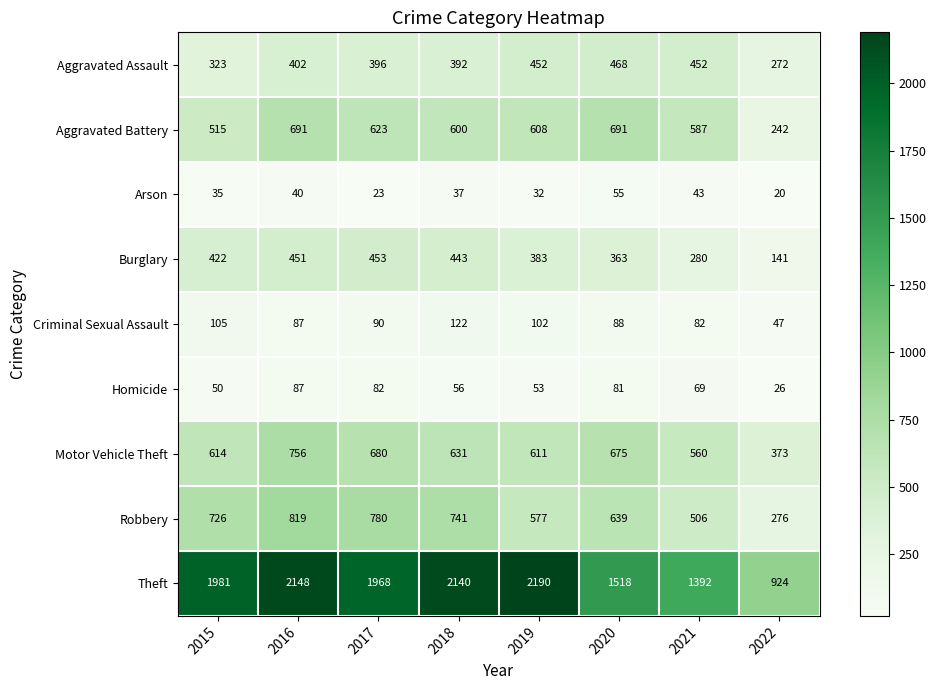

Between 2016 and 2022, which series saw the biggest shift?

Theft